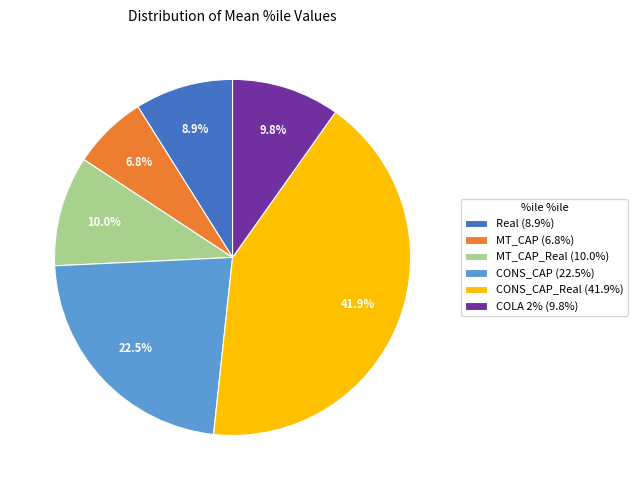

How many segments does this pie chart have?

6